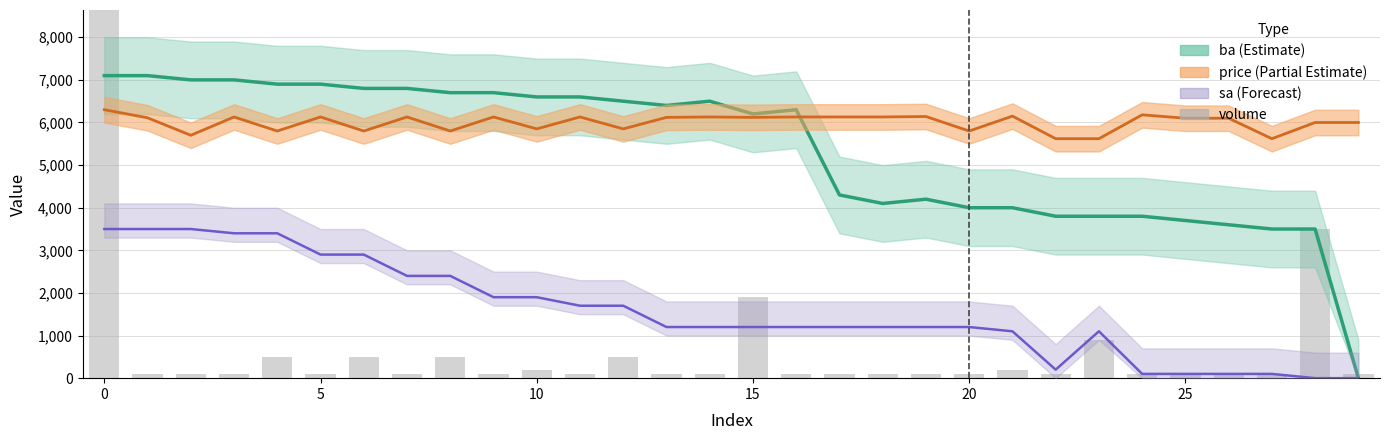

What is the ratio of the value at 13 to the value at 21?

0.5